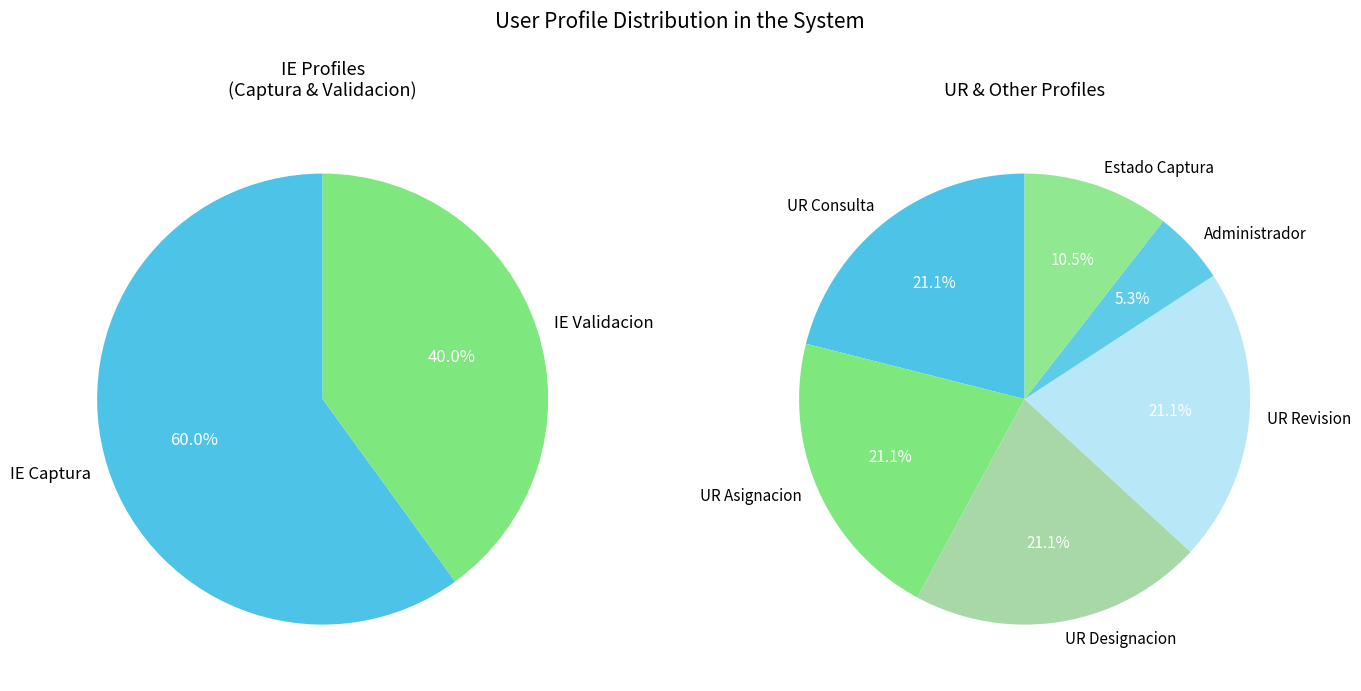

True or false: PERFIL UR ASIGNACION accounts for 1% of the total.

False